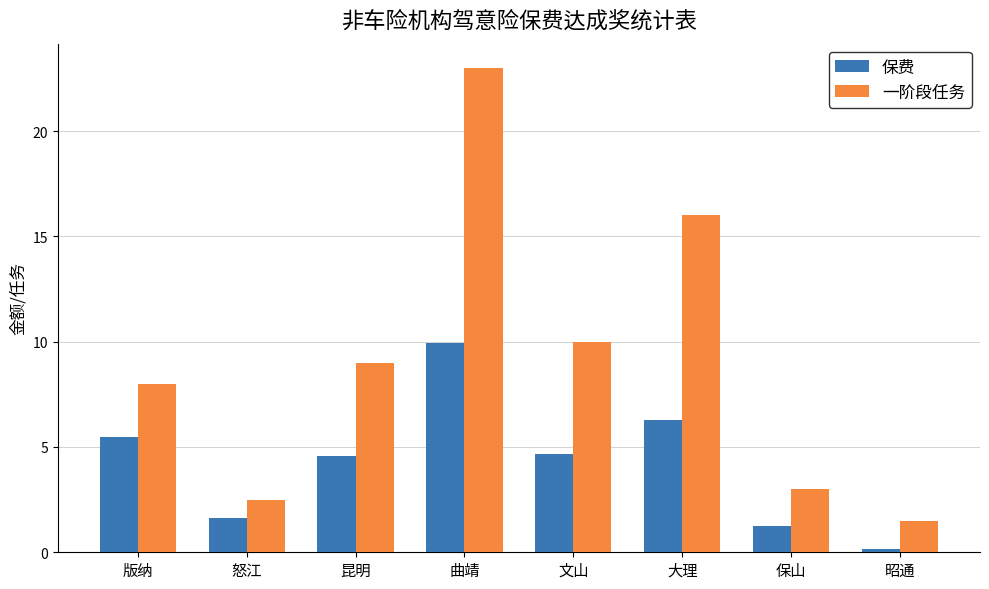

What is the total value across all series at 保山?

4.3